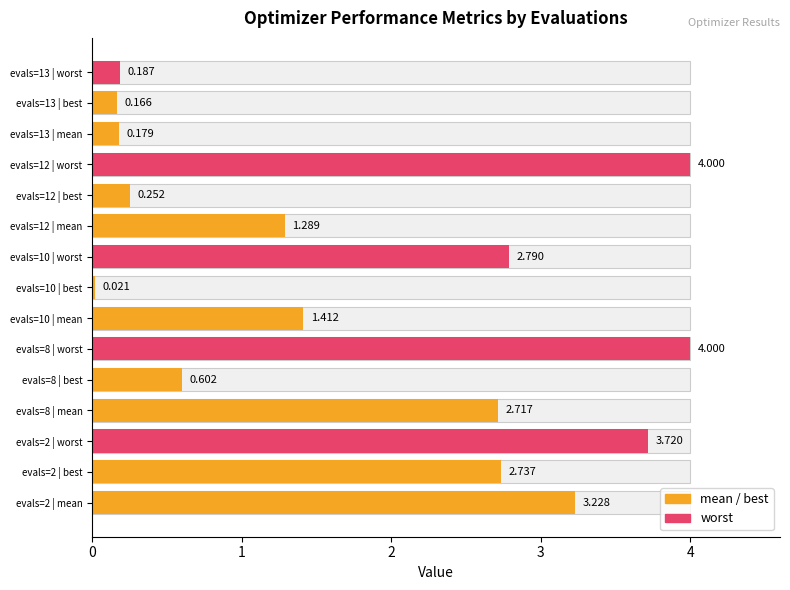

At which category is the sum across all series the highest?

2